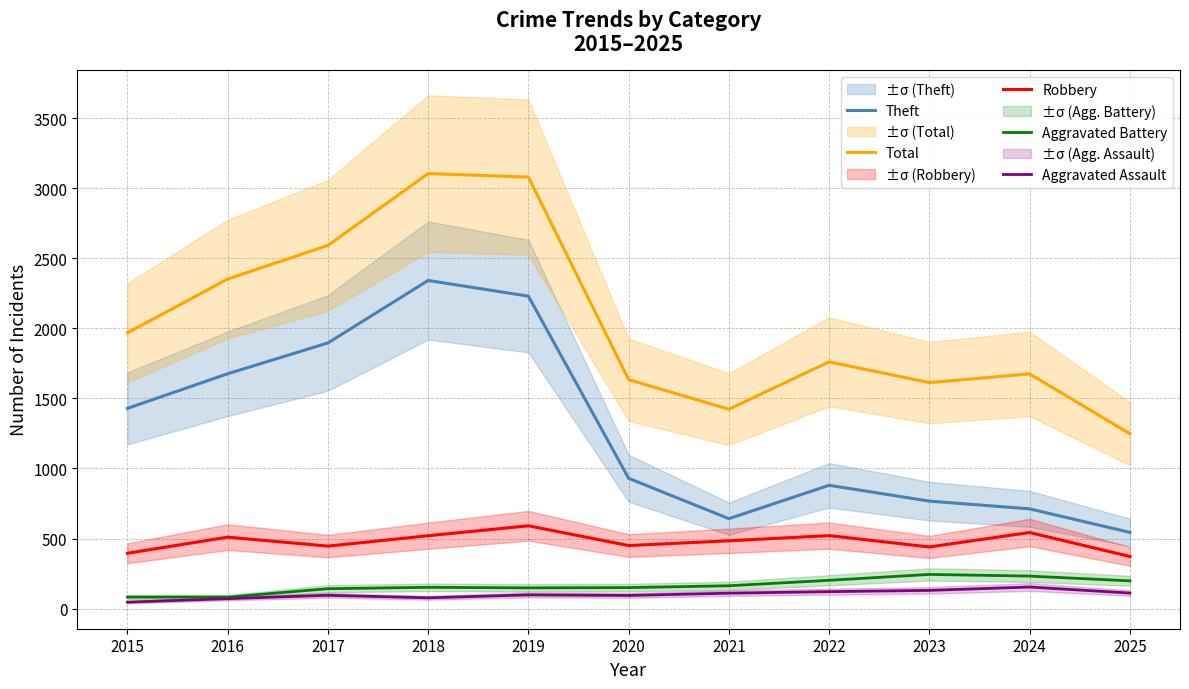

What value does the Total series have at 2015, to the nearest 100?

2000